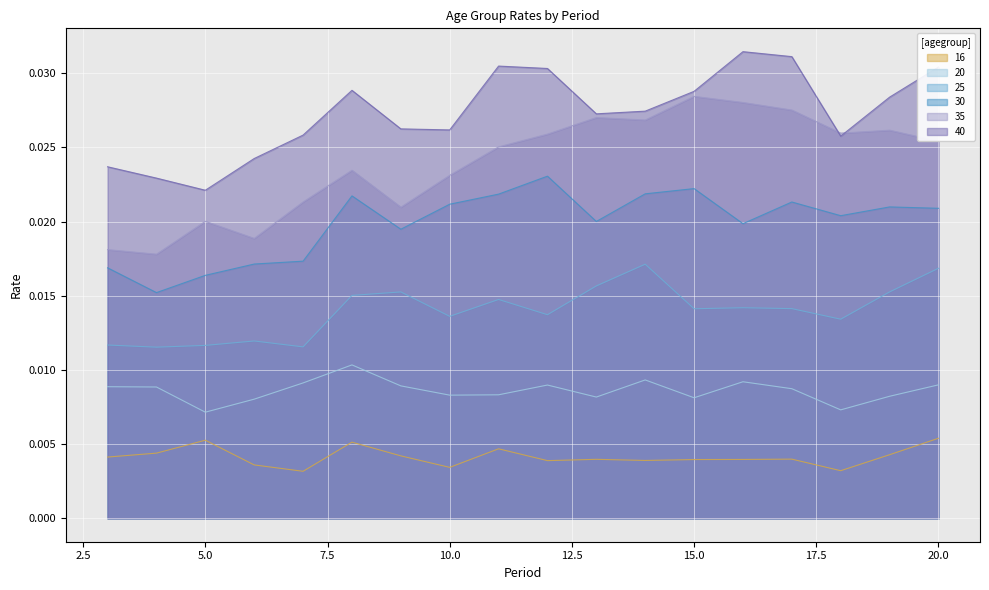

Rank the categories by 35 value from lowest to highest.

4, 3, 6, 5, 9, 7, 10, 8, 11, 20, 12, 18, 19, 14, 13, 17, 16, 15